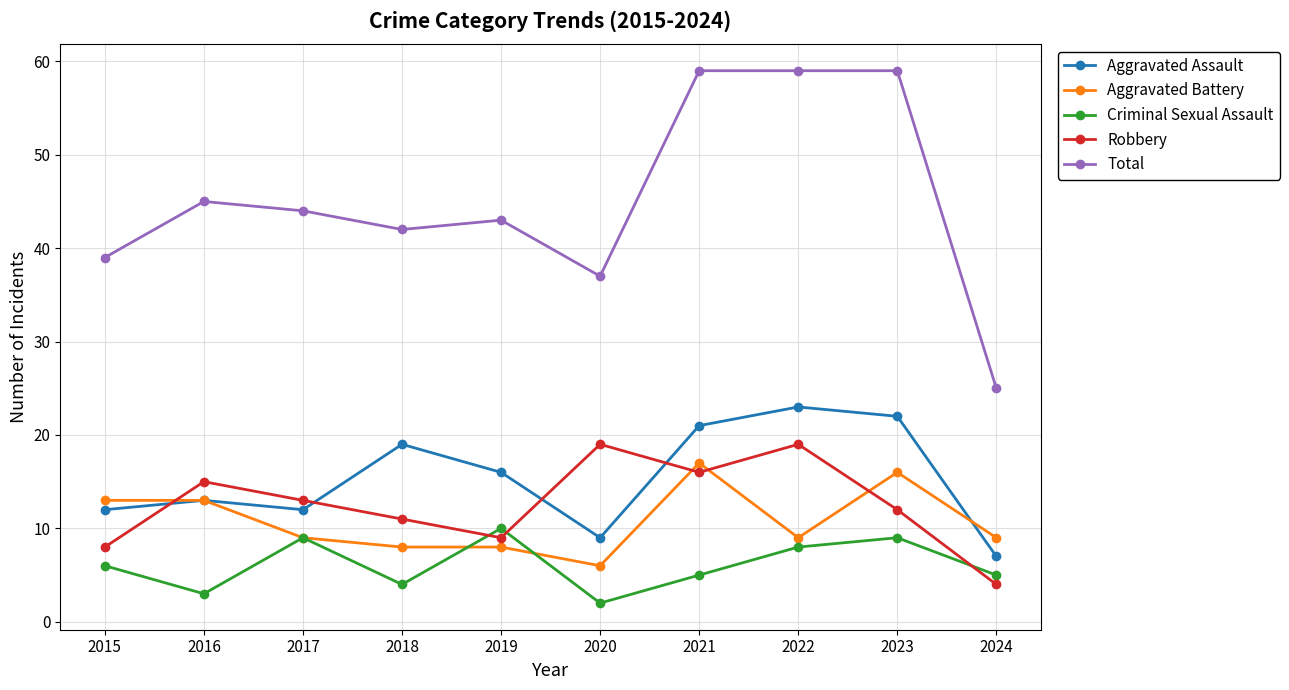

How many lines are shown in the chart?

5